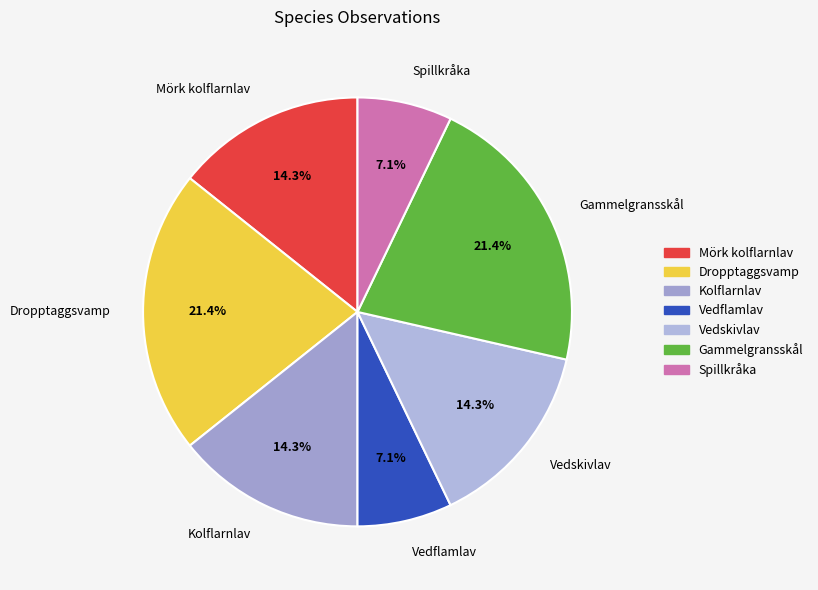

To the nearest percent, what percentage of the pie is Mörk kolflarnlav?

14%